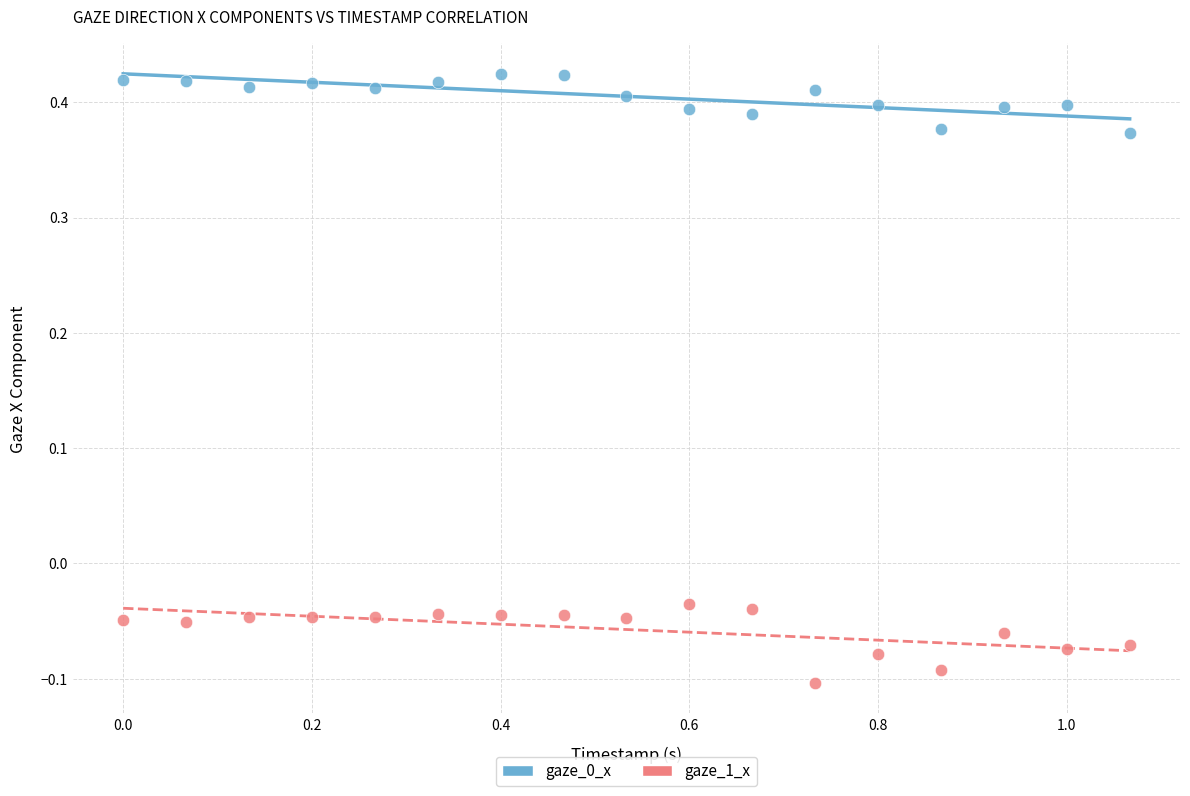

What is the X range (max minus min) for the scatter plot?

1.1